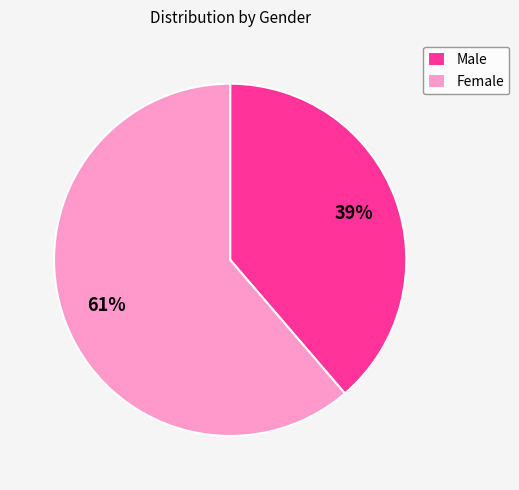

To the nearest percent, what percentage of the pie is Male?

39%